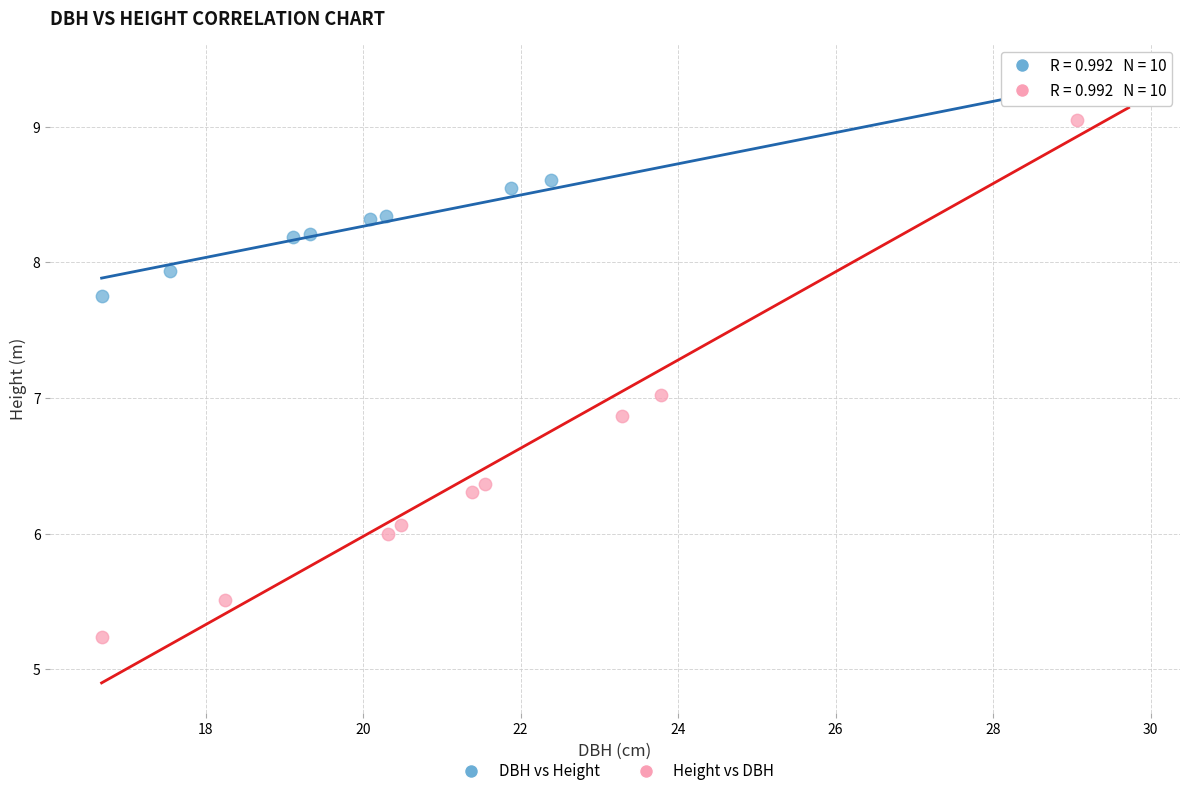

Which series reaches the minimum Y coordinate?

Height vs DBH